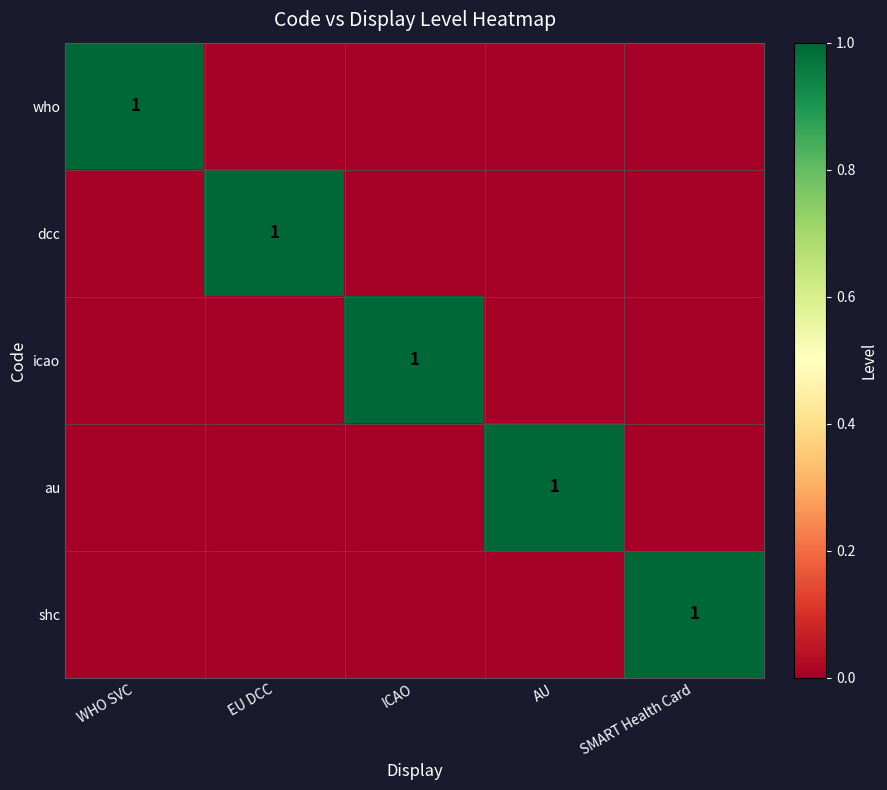

Is it true that icao equals 0 at ICAO?

False